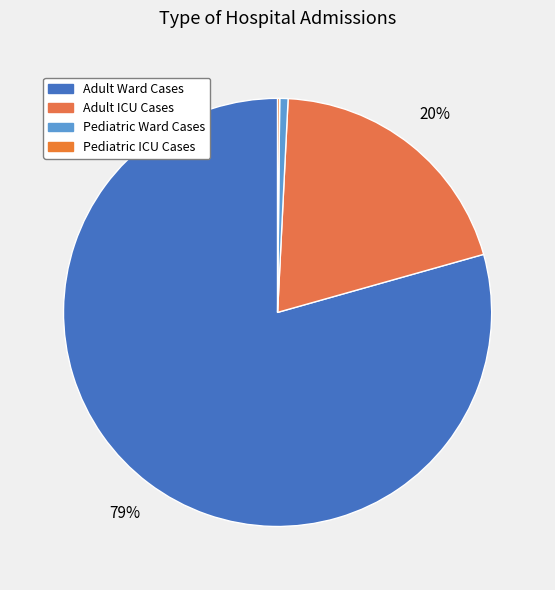

Approximately how many times larger is the value at Adult ICU Cases compared to Pediatric ICU Cases?

126.4